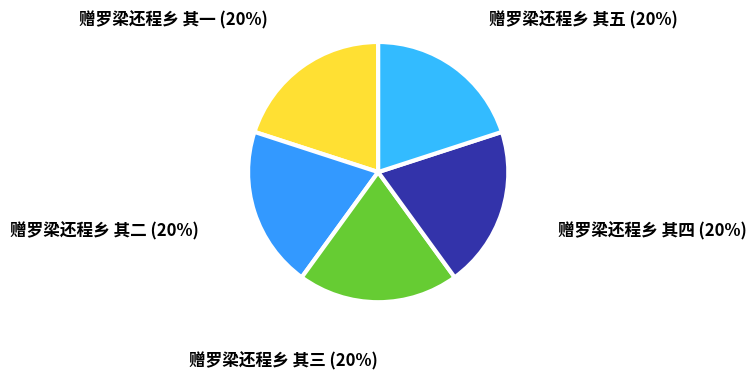

Is it true that 赠罗梁还程乡 其五 is 20% of the pie?

True